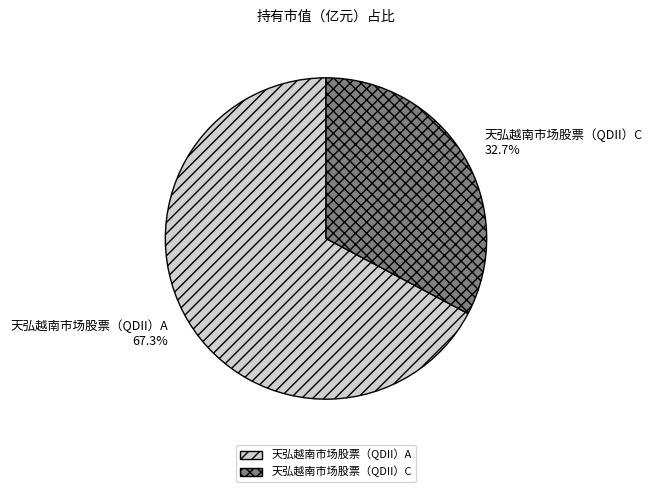

Is the sum of 天弘越南市场股票（QDII）C and 天弘越南市场股票（QDII）A greater than half?

Yes